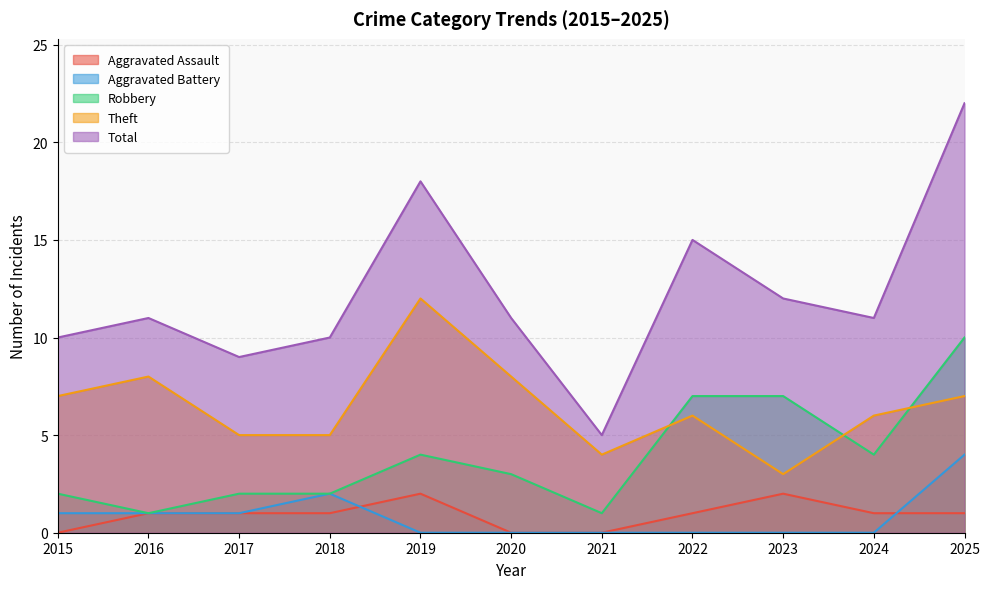

Where is the first local minimum for Robbery?

2016